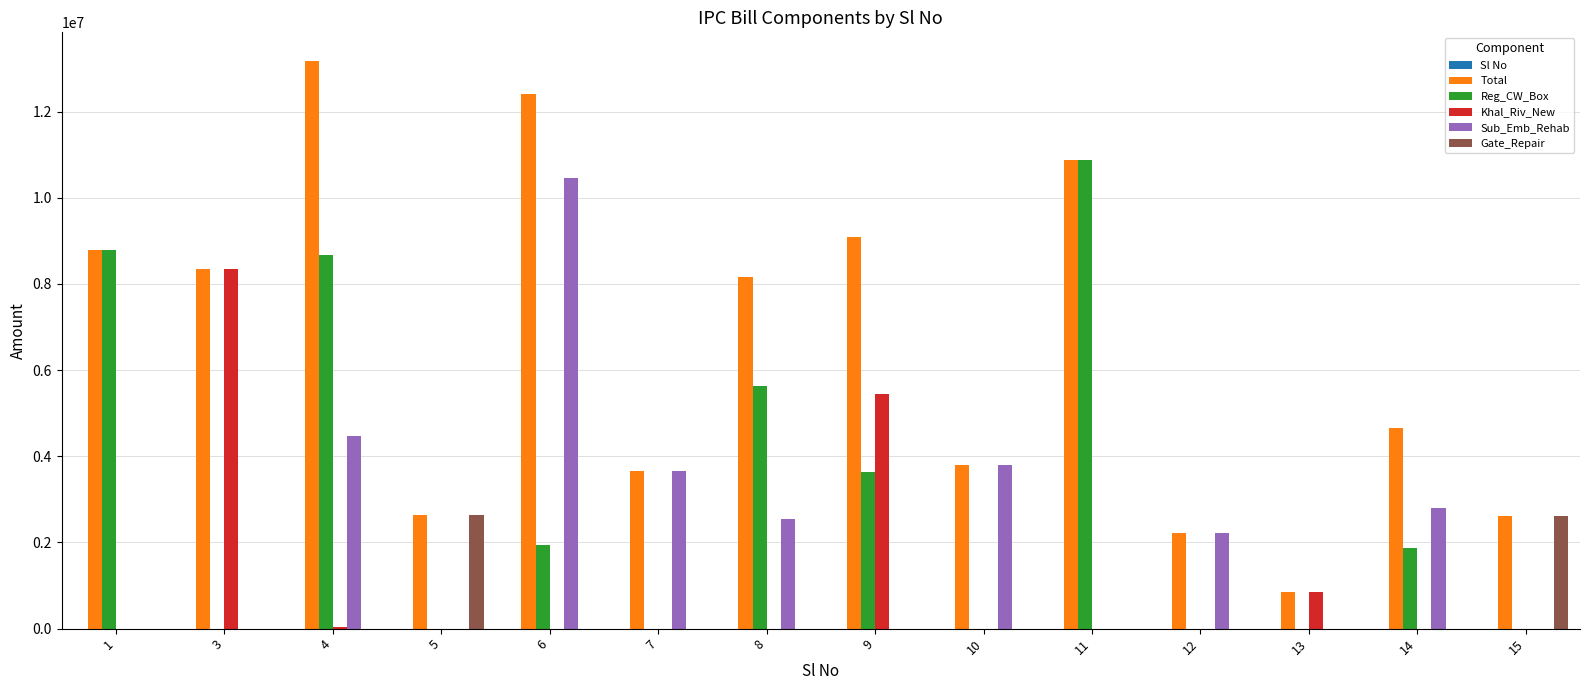

The value of Khal_Riv_New at 9 is 2573674.3. True or false?

False